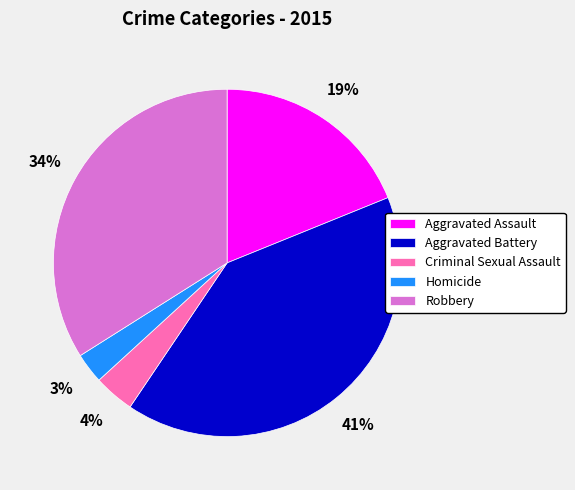

Combined, do Aggravated Assault and Homicide account for over 50%?

No